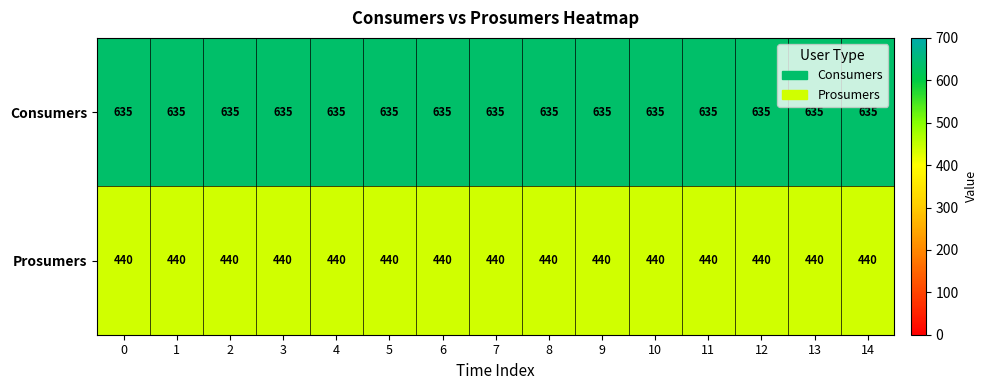

Rank the series by their average value, from lowest to highest.

Prosumers, Consumers